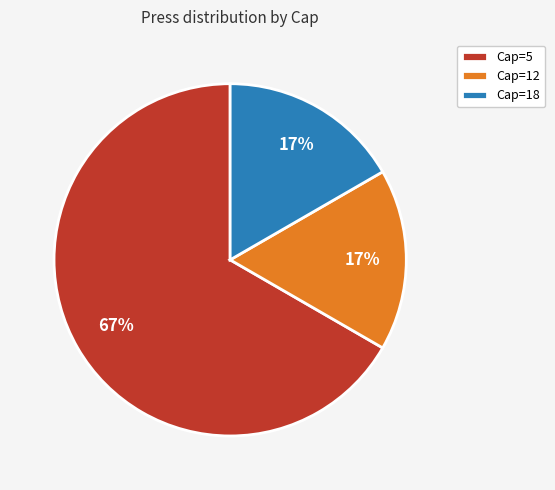

What is the largest slice in the pie chart?

Cap=5